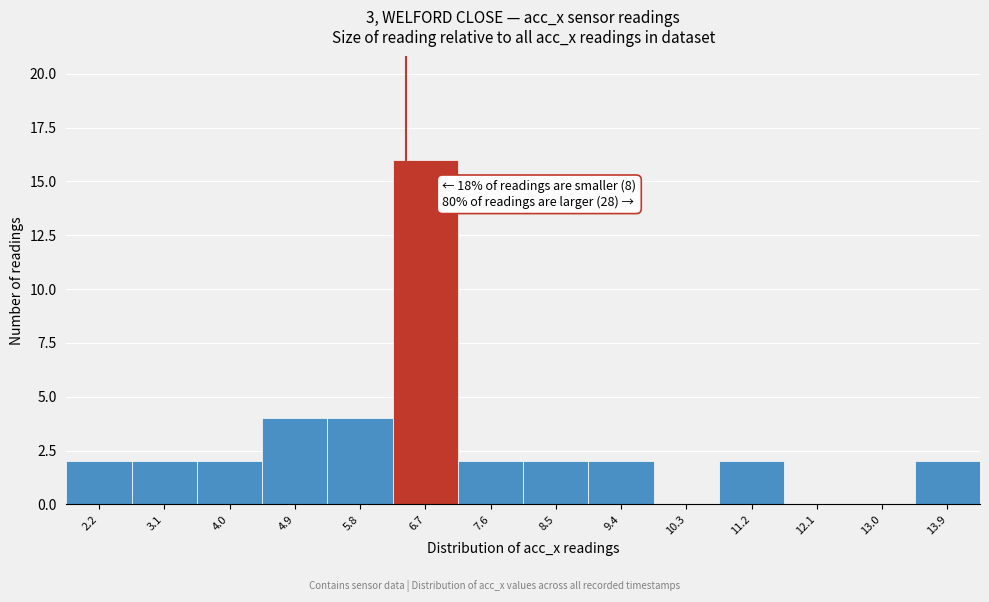

Over which range of the x-axis is the bar tallest?

6.3 to 7.2